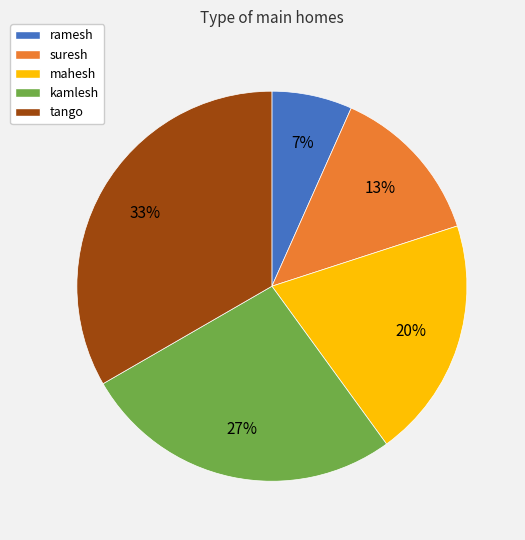

Which category has the smallest portion of the pie?

ramesh